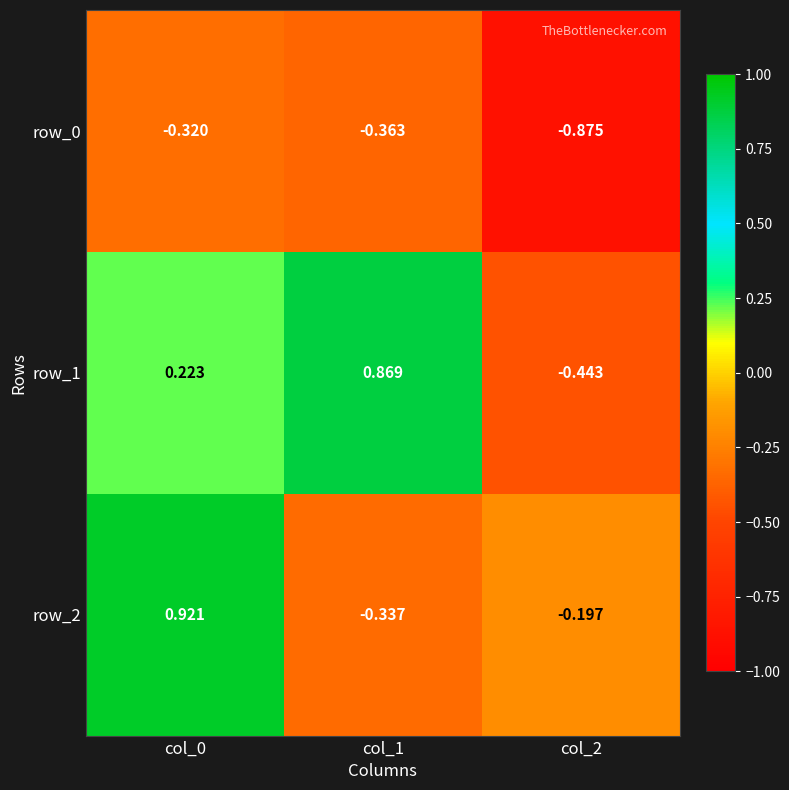

How many values in the row_1 series exceed 0?

2